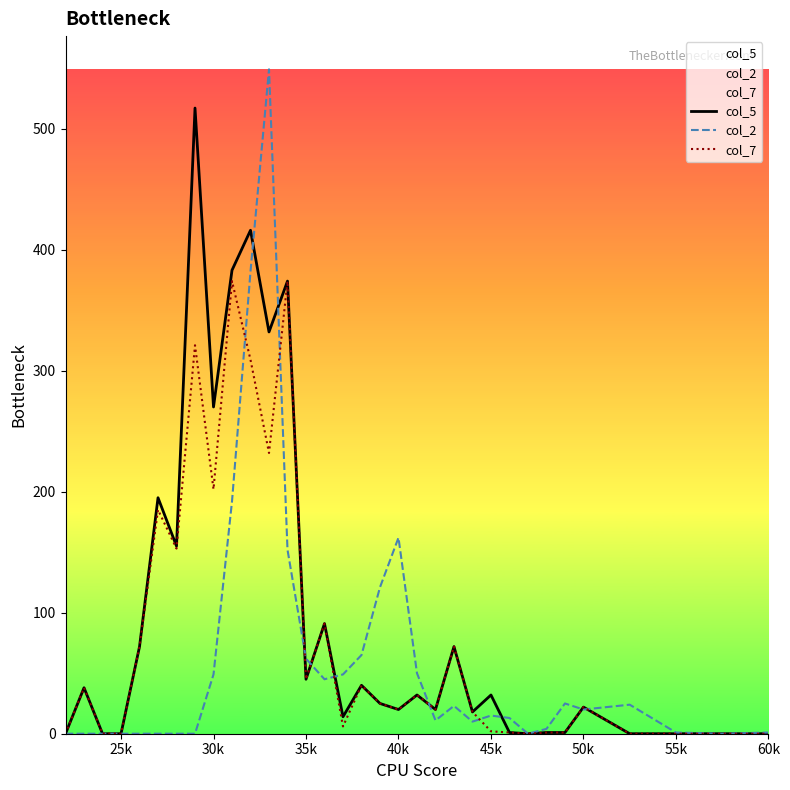

What is the maximum value shown in the chart?

549